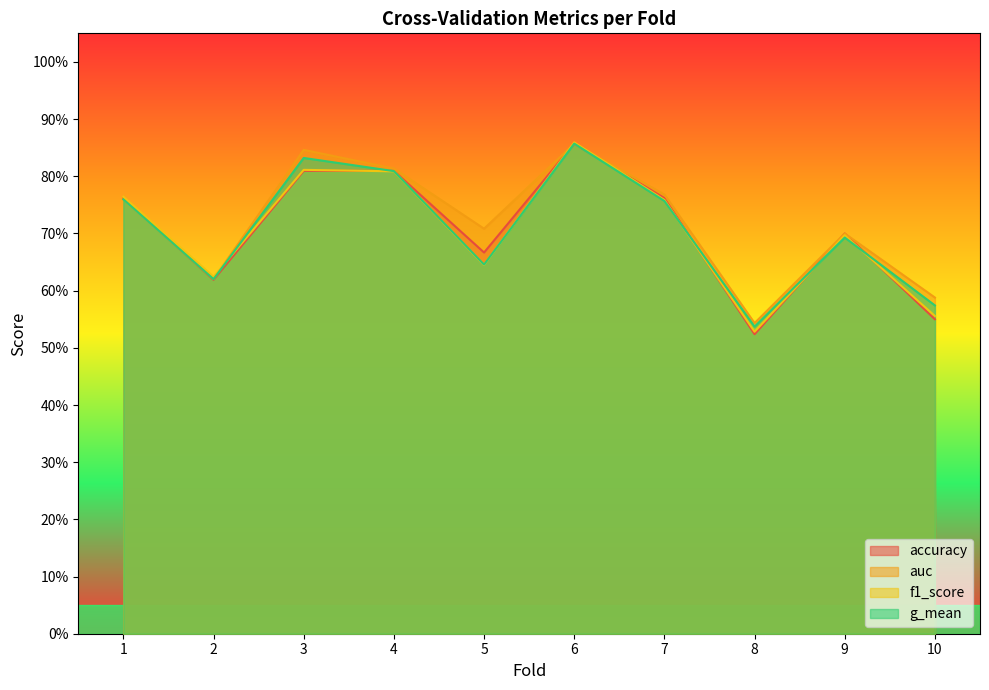

How many lines are shown in the chart?

4